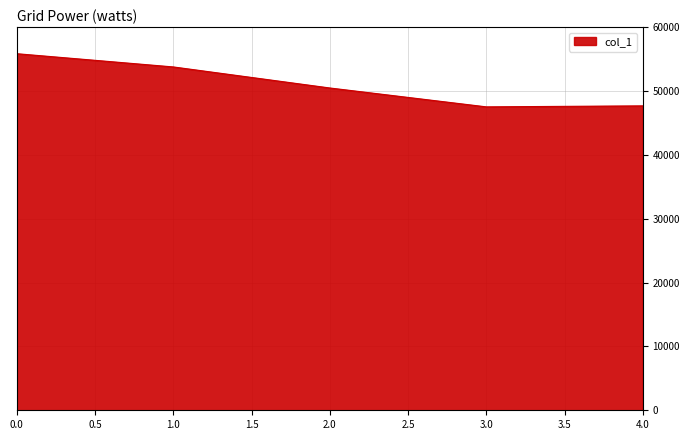

What is the smallest value displayed?

47513